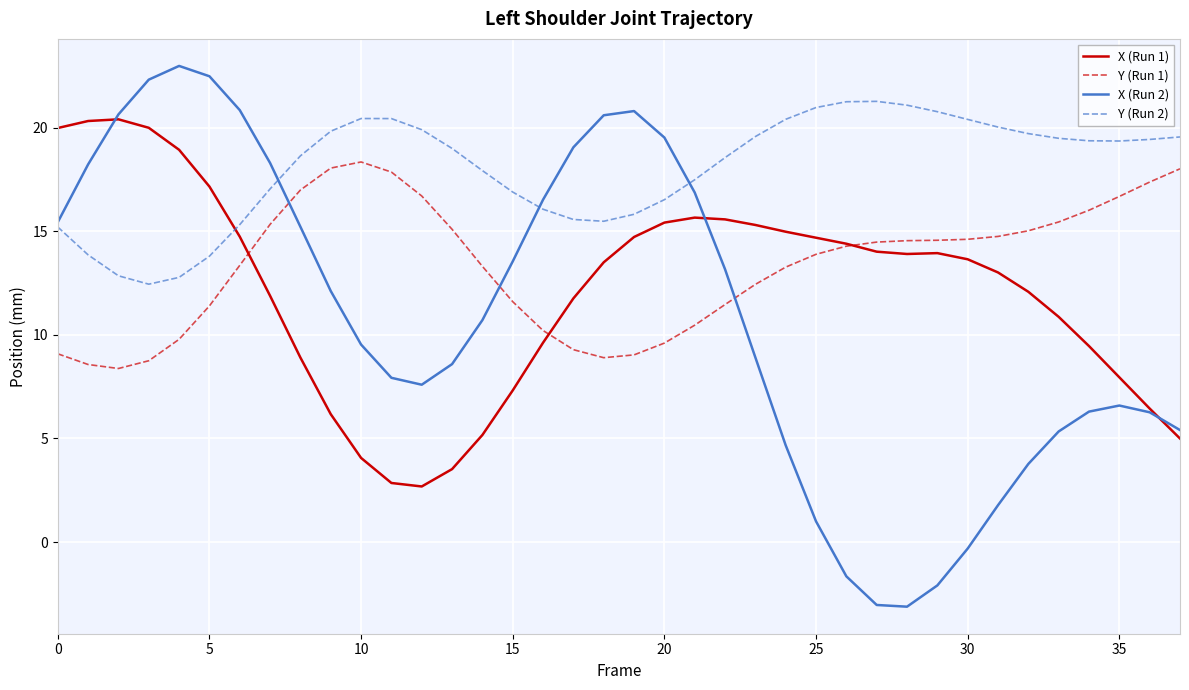

Rank the series by their maximum value, from lowest to highest.

Y (Run 1), X (Run 1), Y (Run 2), X (Run 2)